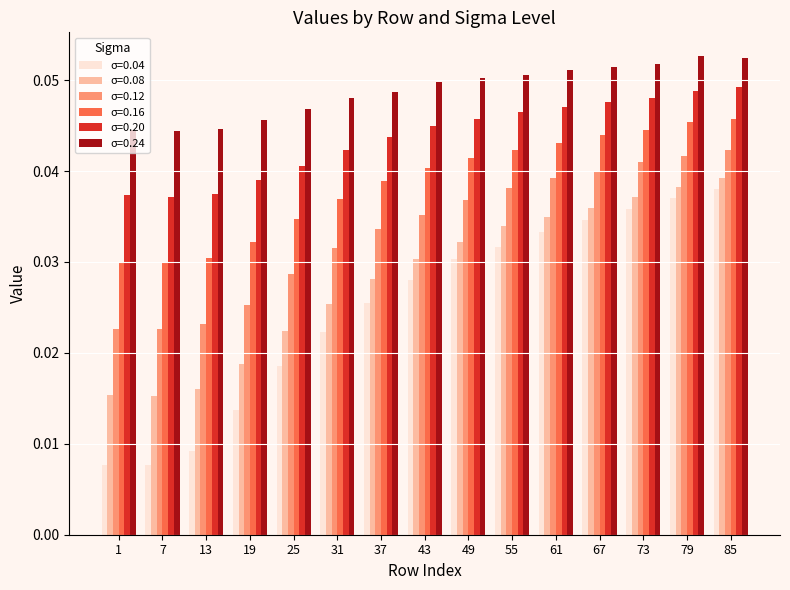

Is the value of σ=0.12 at 43 greater than the value of σ=0.20 at 19?

No